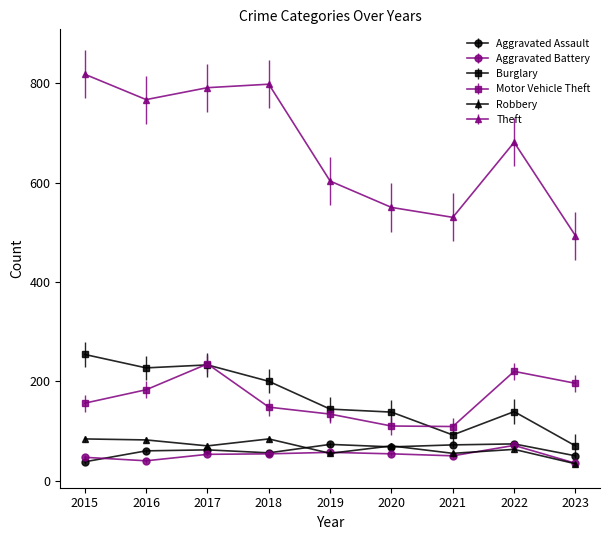

What is the difference between the Burglary values at 2020 and 2015?

116